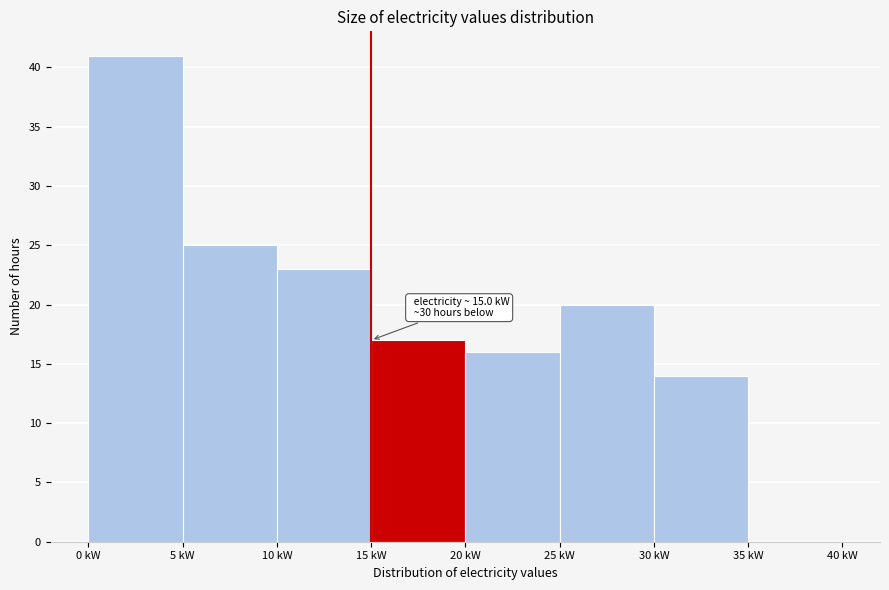

Over which range of the x-axis is the bar tallest?

0 to 5